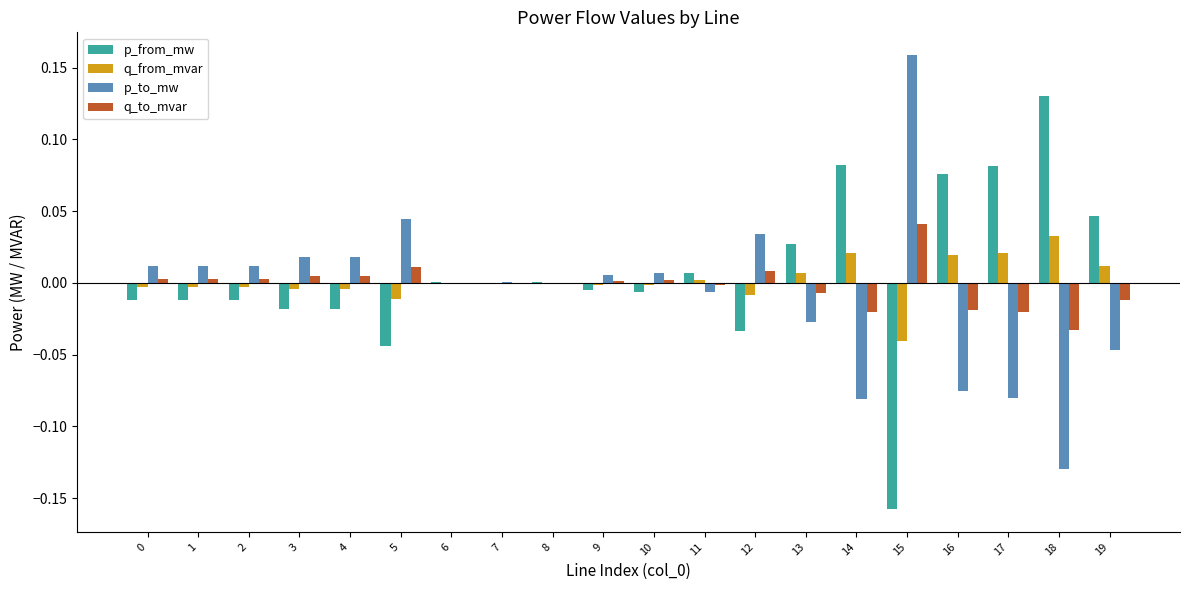

Which label corresponds to the largest value in the chart?

15